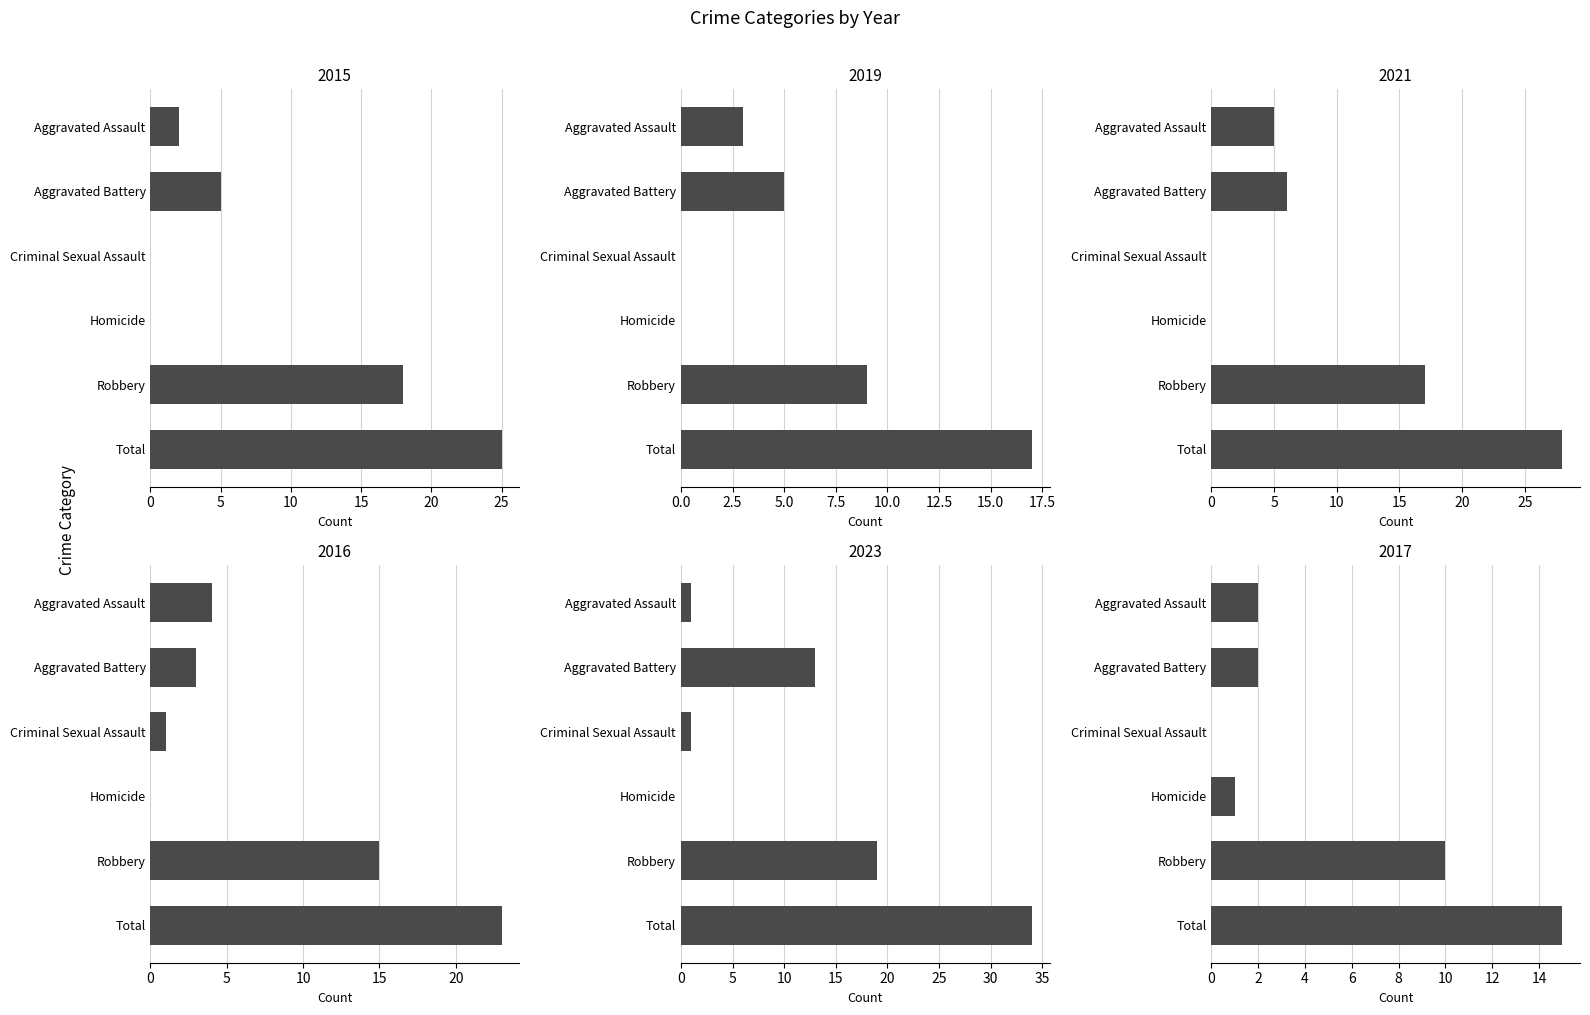

Are the bars grouped side by side (vs. stacked)?

Yes